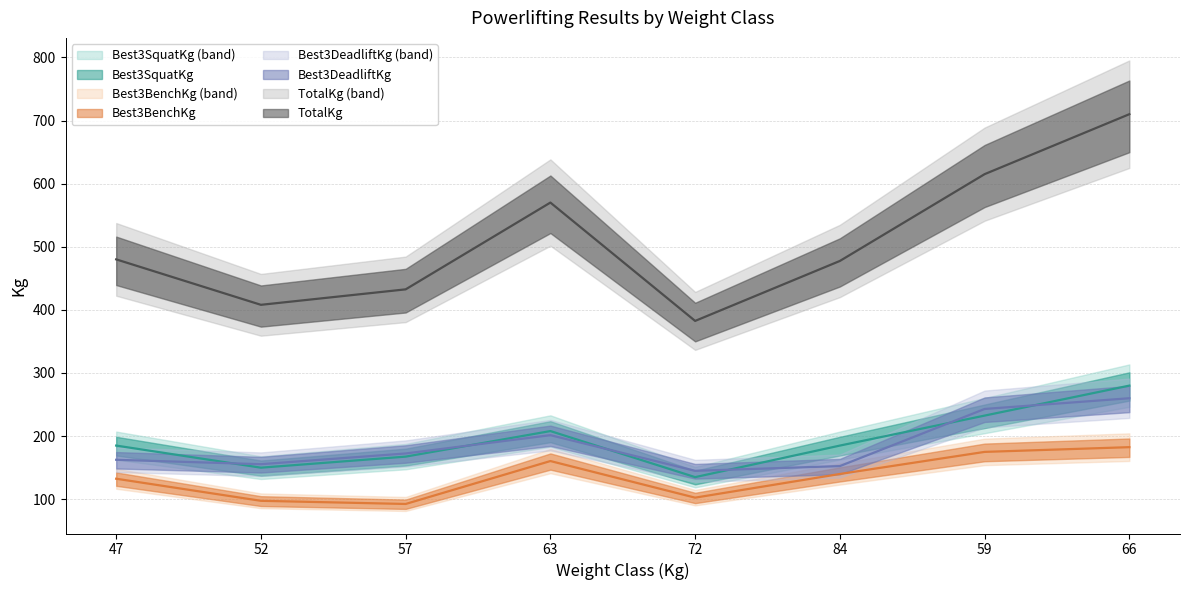

What is the label of the 7th point from the left?

59